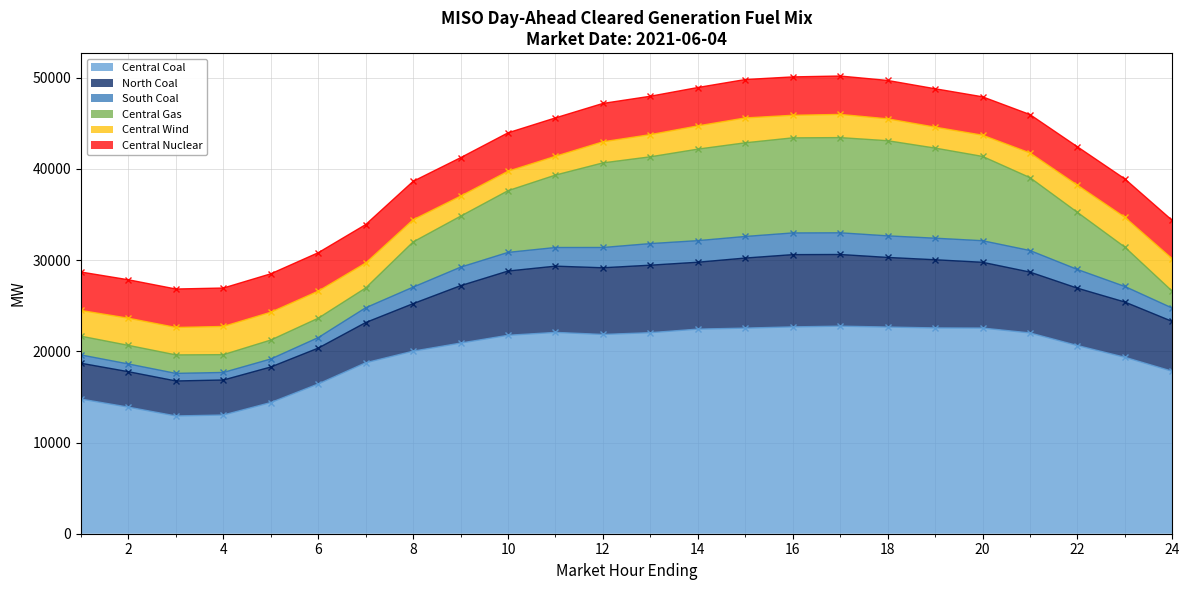

What is the maximum value for Central Coal?

22757.0